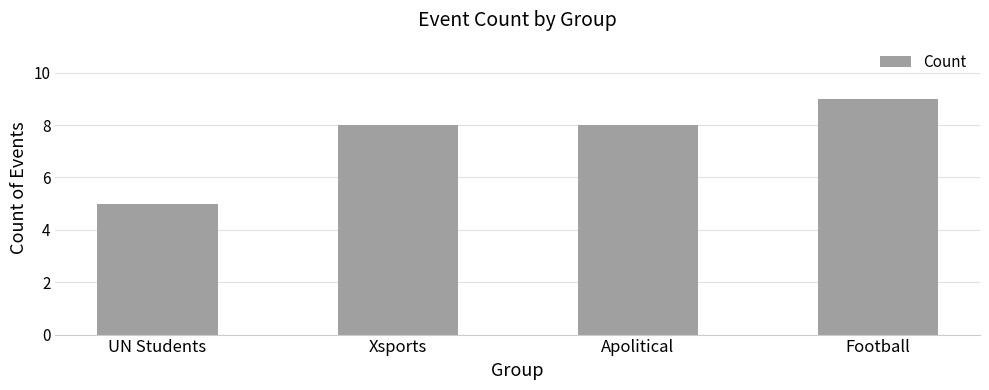

What is the change in value from UN Students to Apolitical?

+3